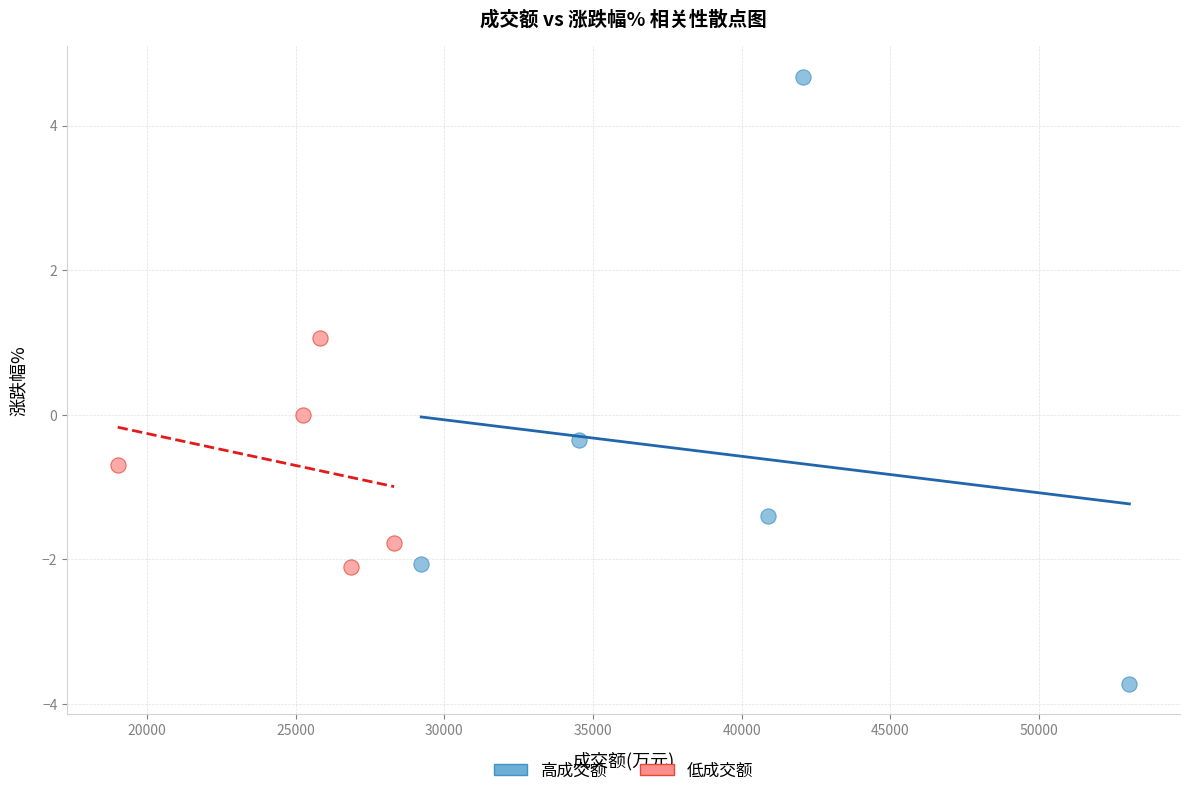

Which series contains the highest Y value?

高成交额